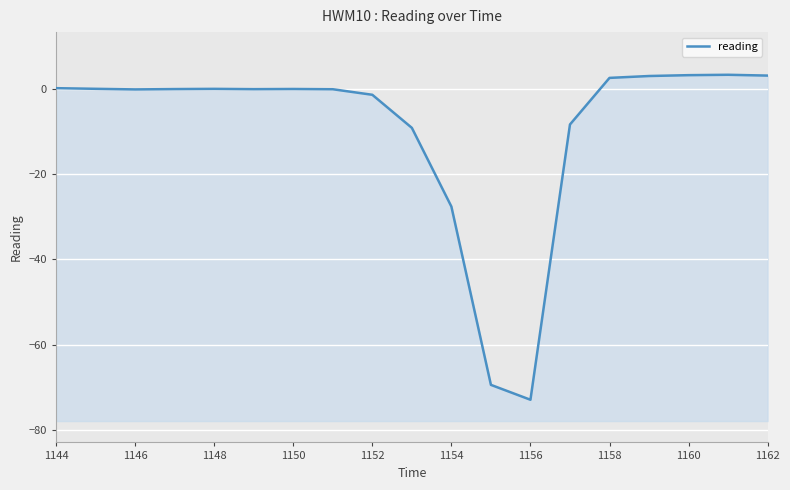

How many values exceed 0?

6